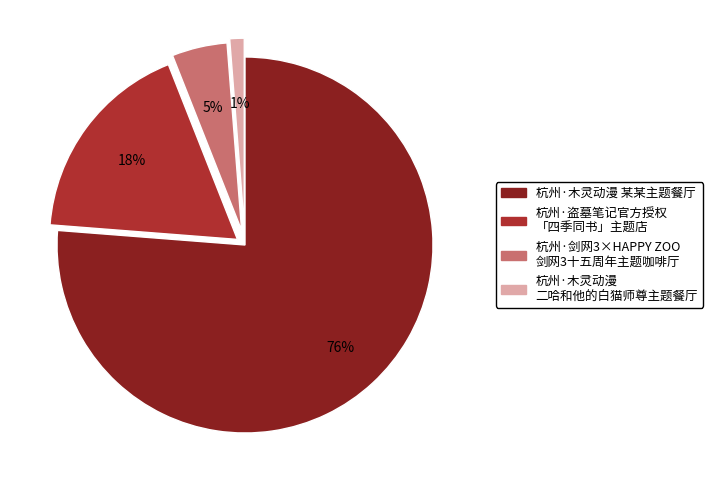

How many segments does this pie chart have?

4